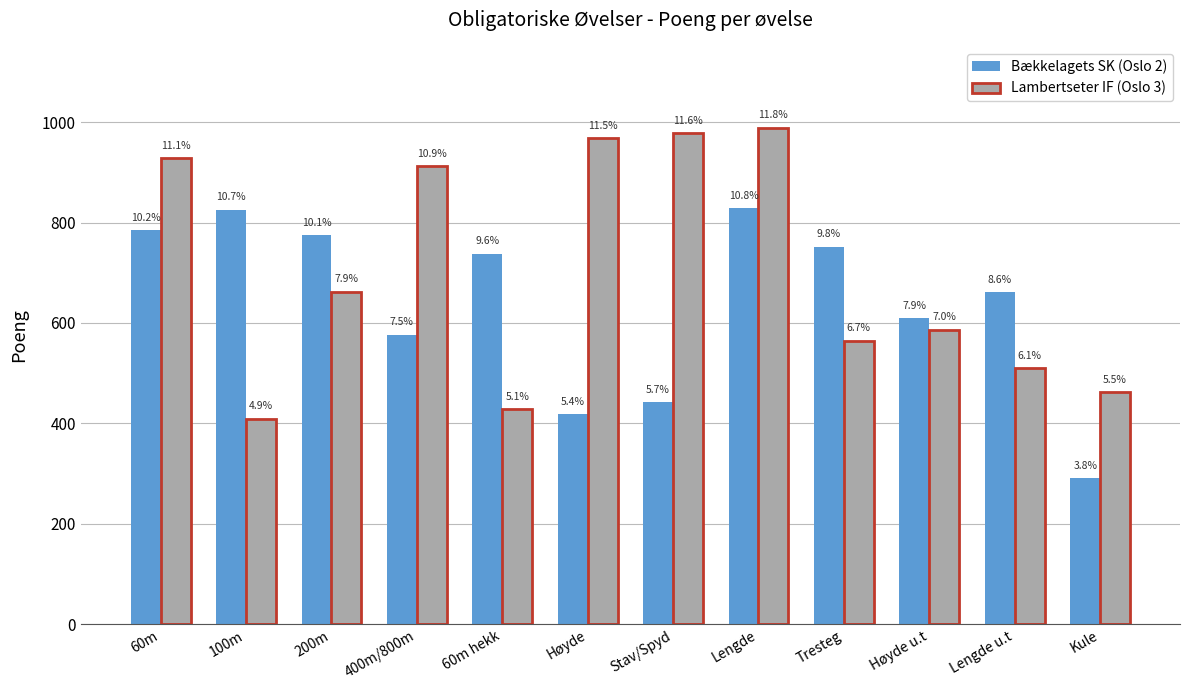

Does the chart contain stacked bars?

No